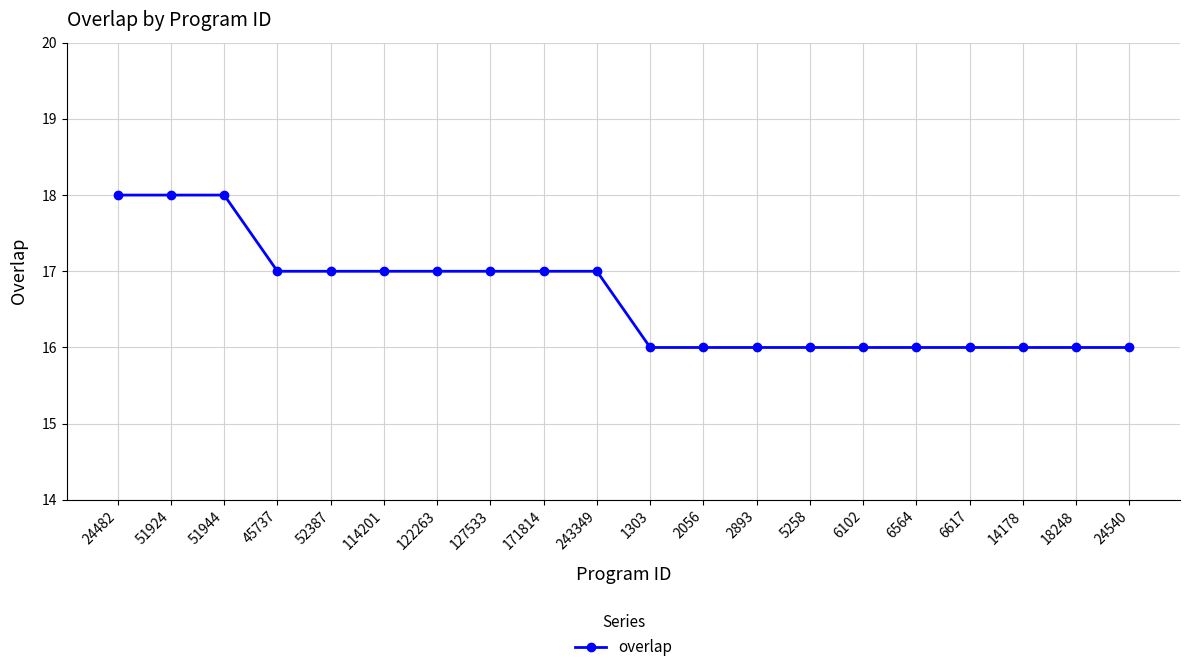

How many values are between 16 and 17?

17